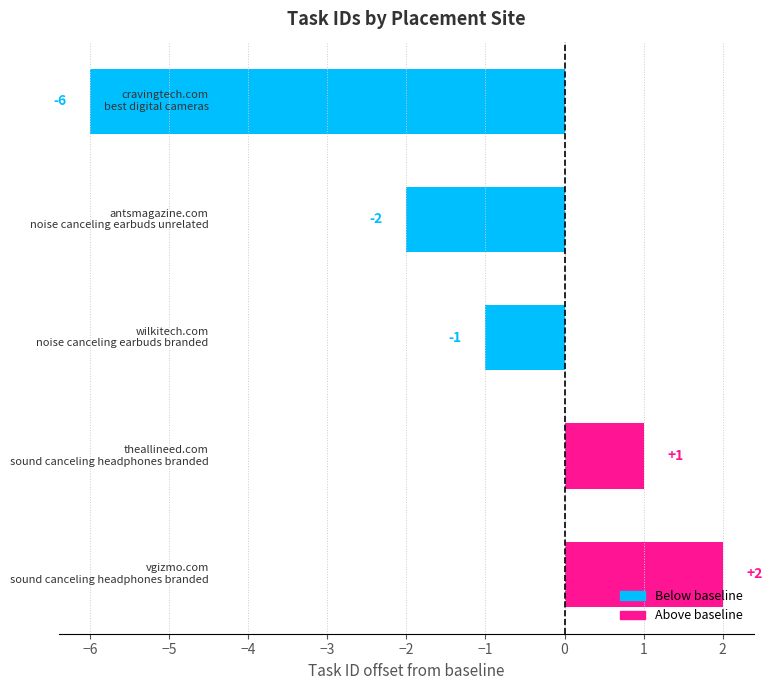

Count the values in the range -2 to 1.

3